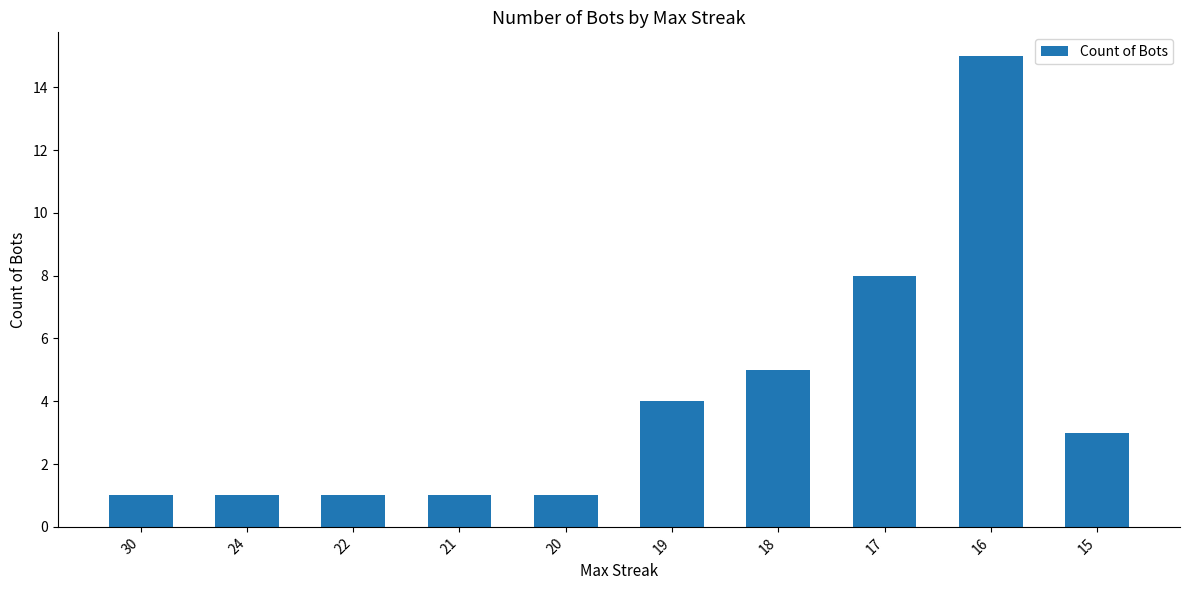

What is the ratio of the value at 18 to the value at 20?

5.0